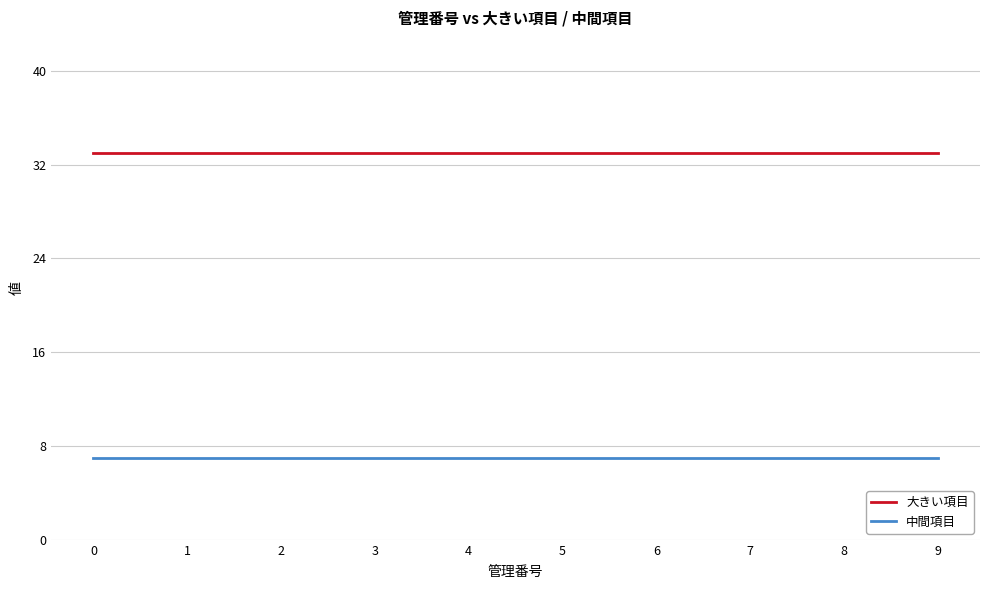

What is the maximum value shown in the chart?

33